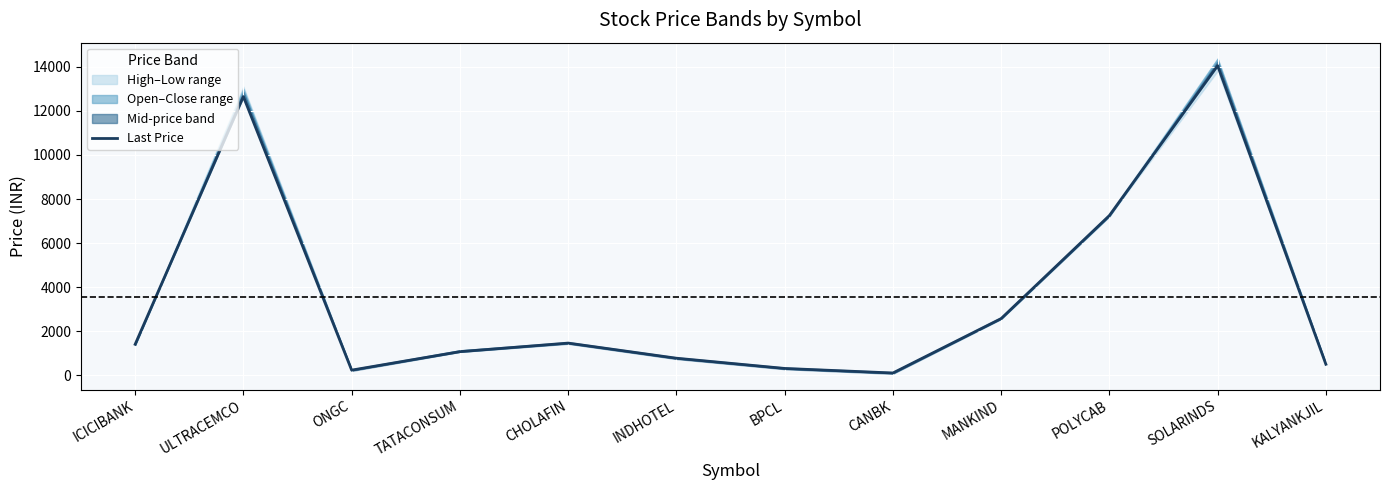

What is the smallest value displayed?

106.3